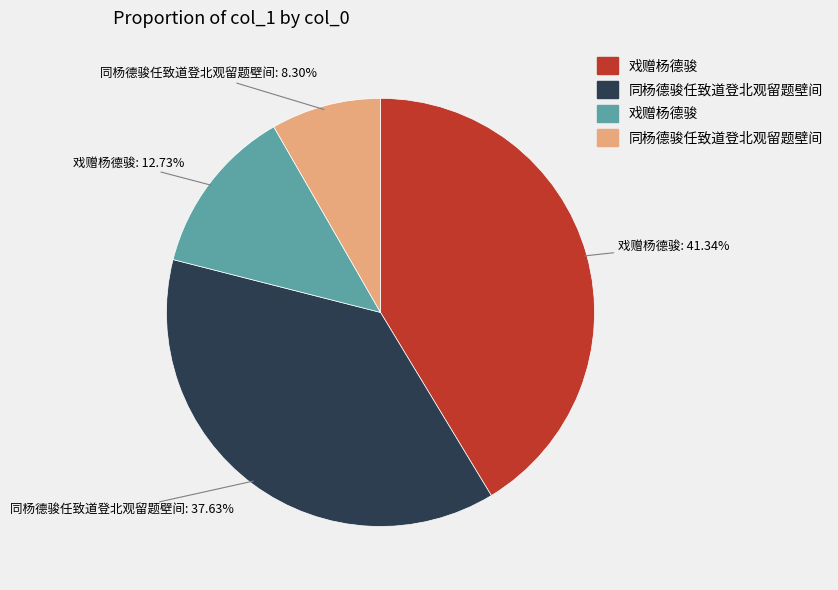

Is there any slice that represents more than half of the pie?

No